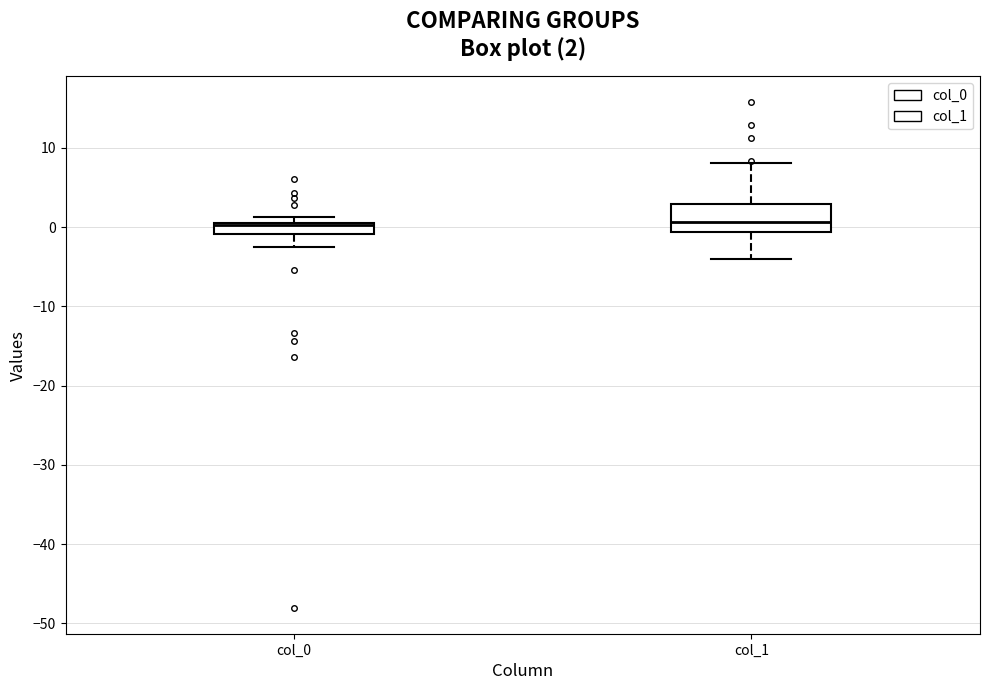

Which box is the tallest, from its lower edge to its upper edge?

col_1